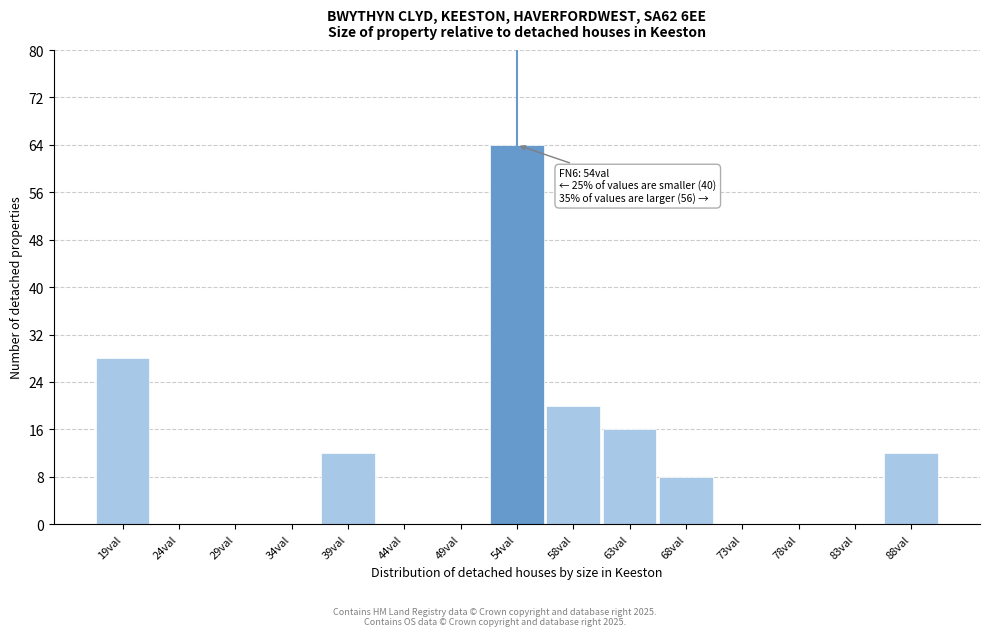

Reading left to right, extract all data points from this chart.

19val=28	24val=0	29val=0	34val=0	39val=12	44val=0	49val=0	54val=64	58val=20	63val=16	68val=8	73val=0	78val=0	83val=0	88val=12